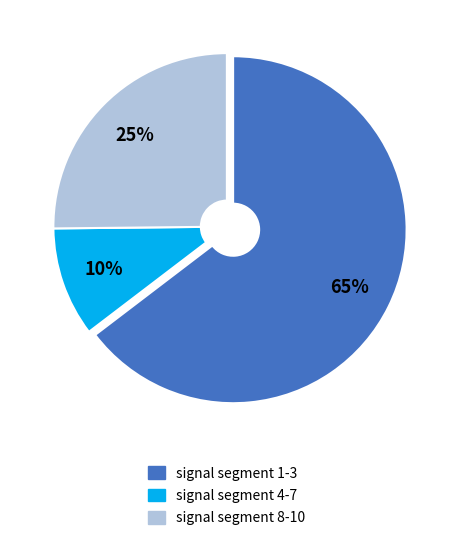

Rank the categories by value from highest to lowest.

signal segment 1-3, signal segment 8-10, signal segment 4-7